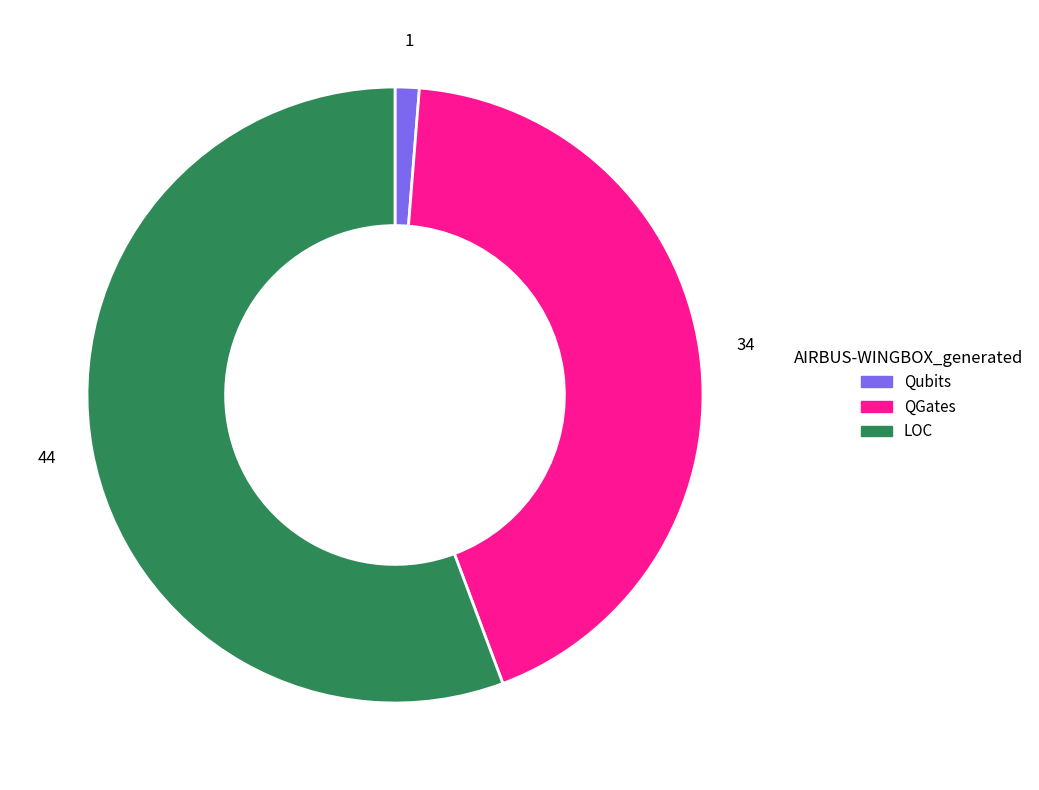

Is LOC the majority of the pie?

Yes